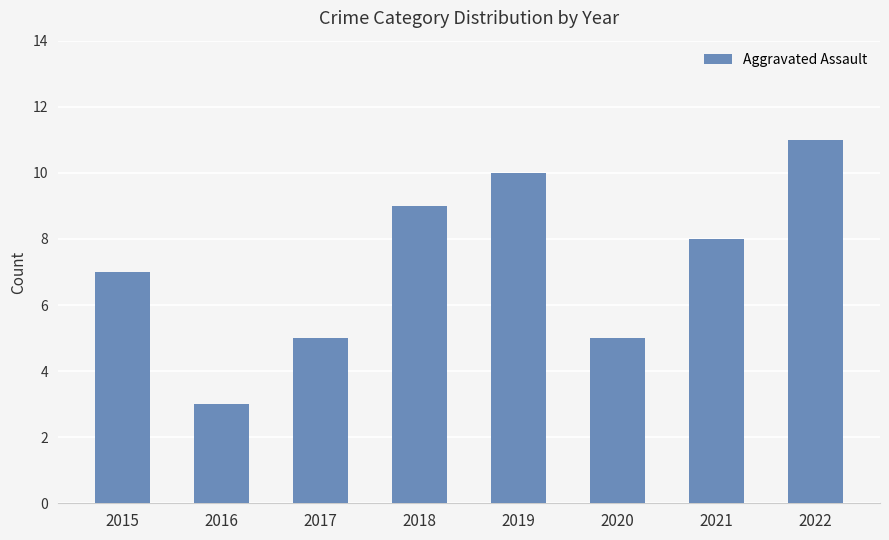

True or false: the data shows 15 at 2022.

False